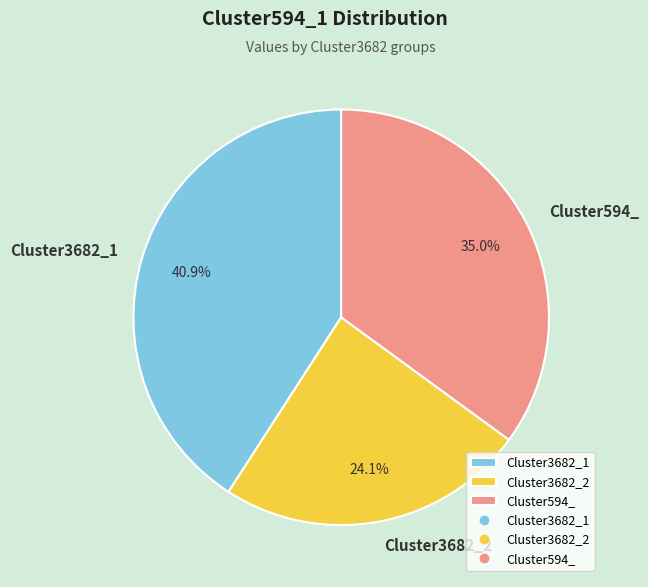

To the nearest percent, what portion does Cluster3682_2 represent?

24%